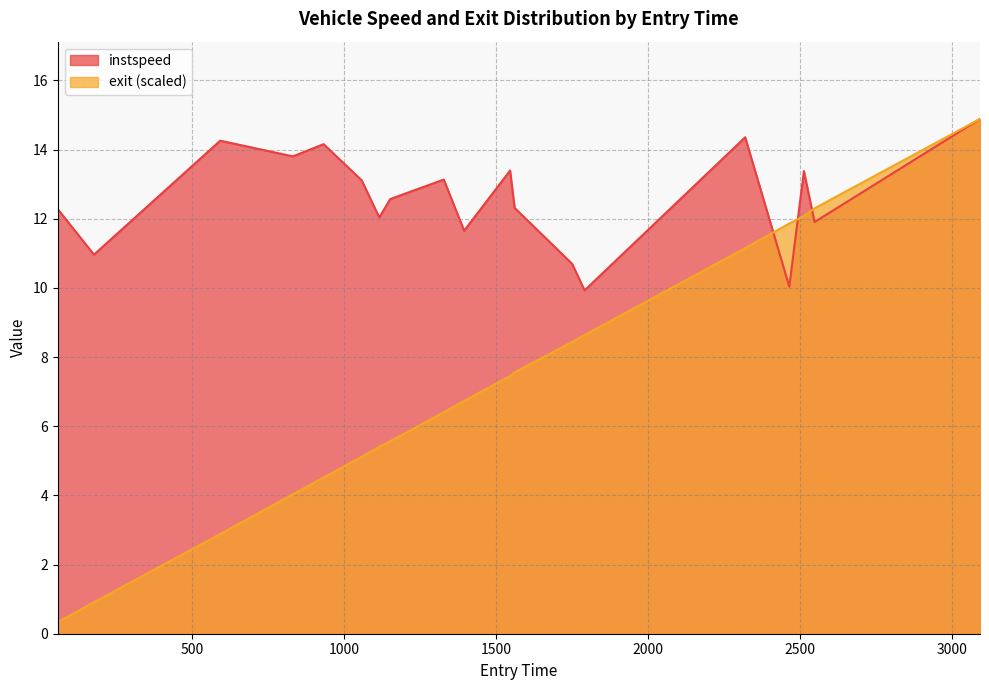

What is the sum of all instspeed values?

250.7